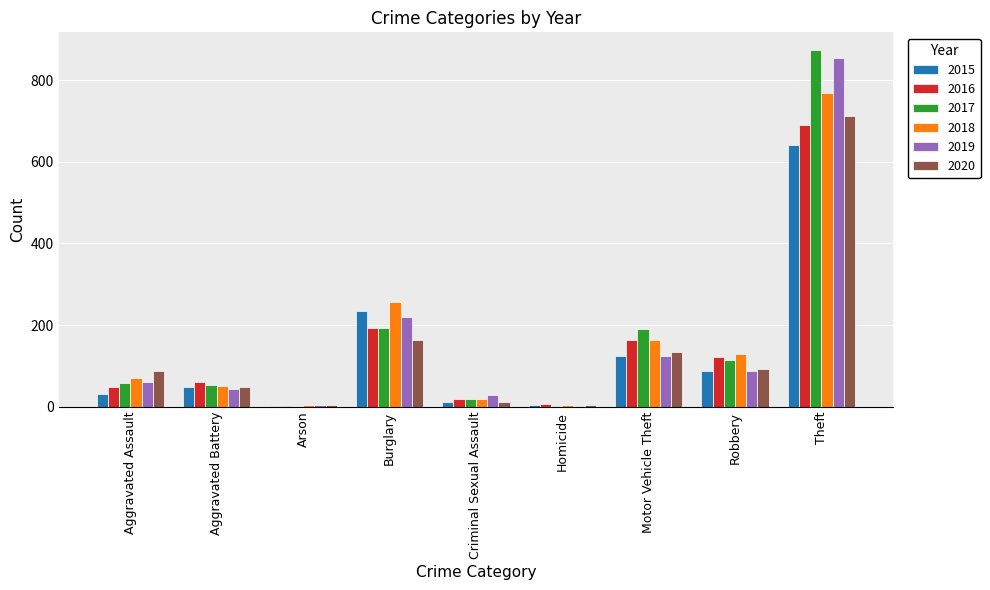

Are the bars grouped side by side (vs. stacked)?

Yes